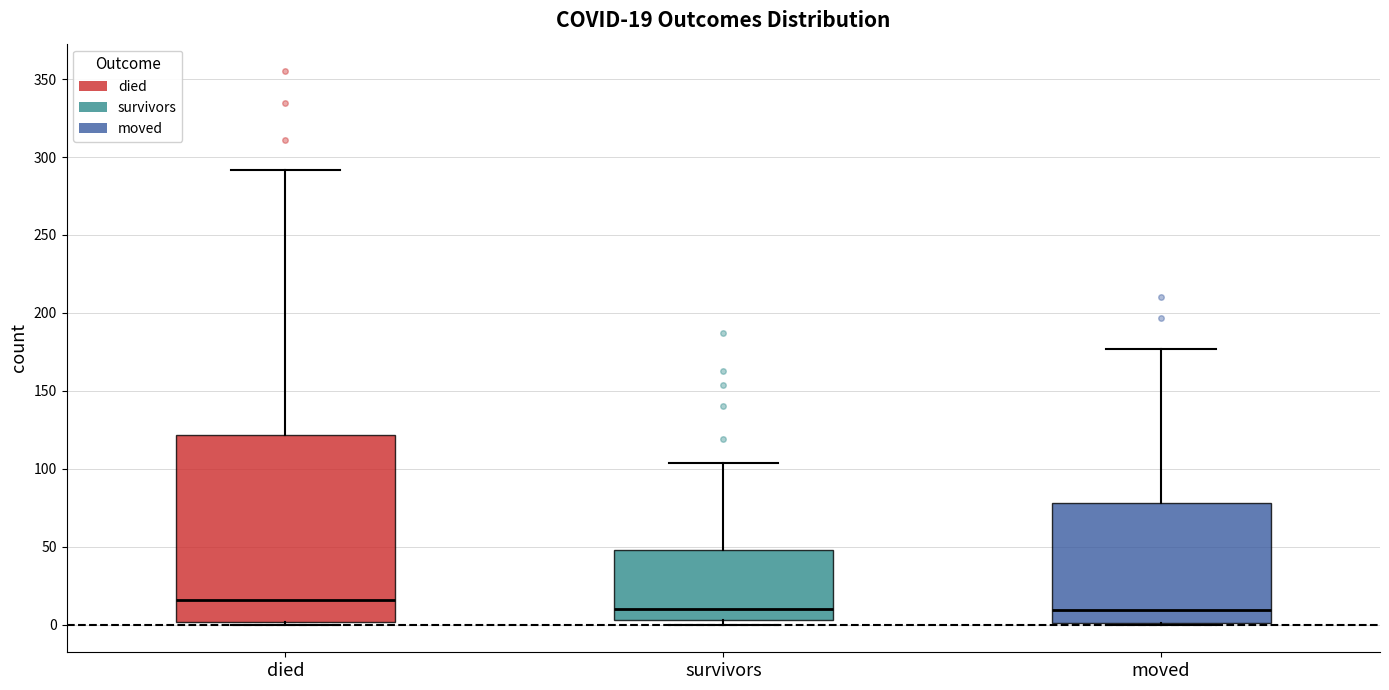

Comparing the boxes themselves (not the whiskers), which one is the tallest?

died